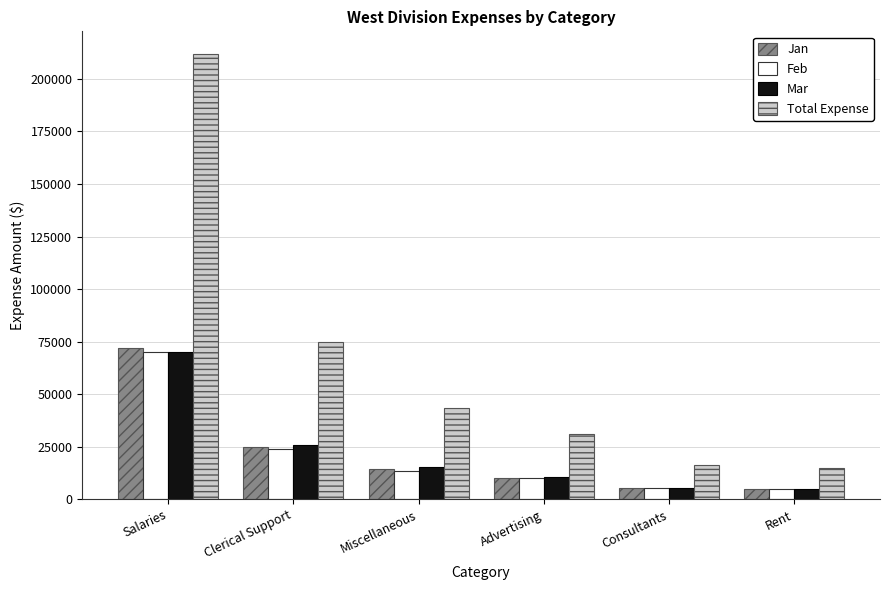

The value of Feb at Rent is 5000. True or false?

True